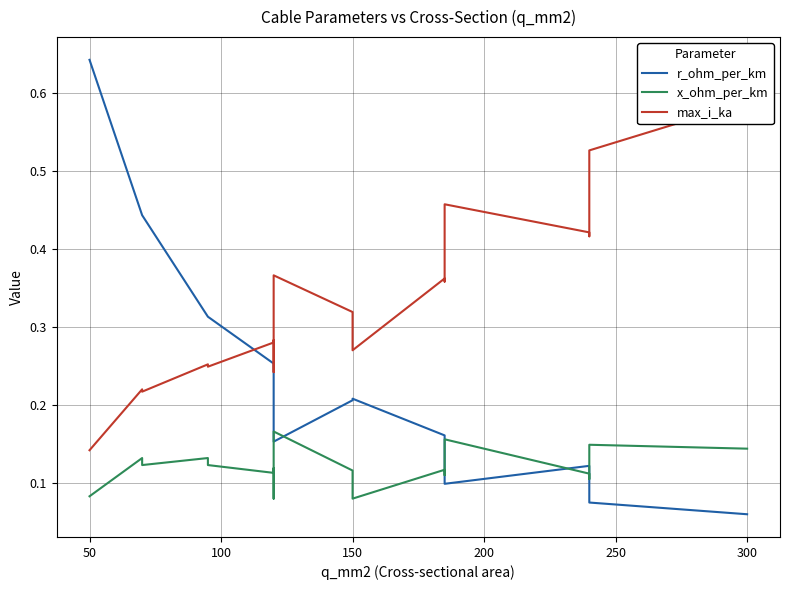

Is this an area chart (filled region under the line)?

No